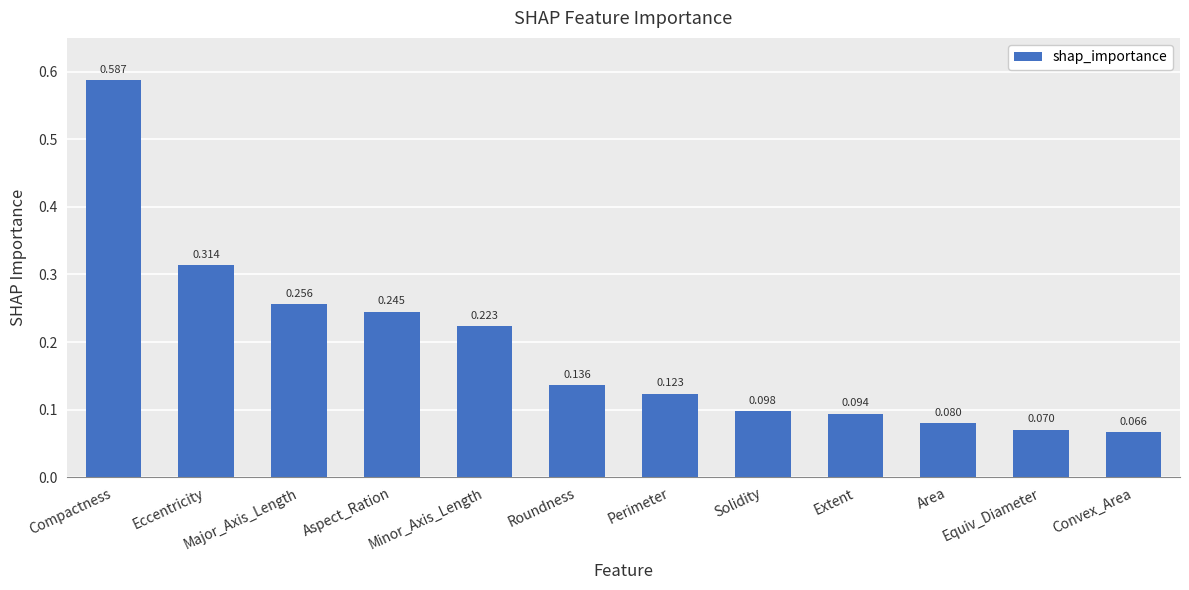

Between Compactness and Major_Axis_Length, which is larger?

Compactness